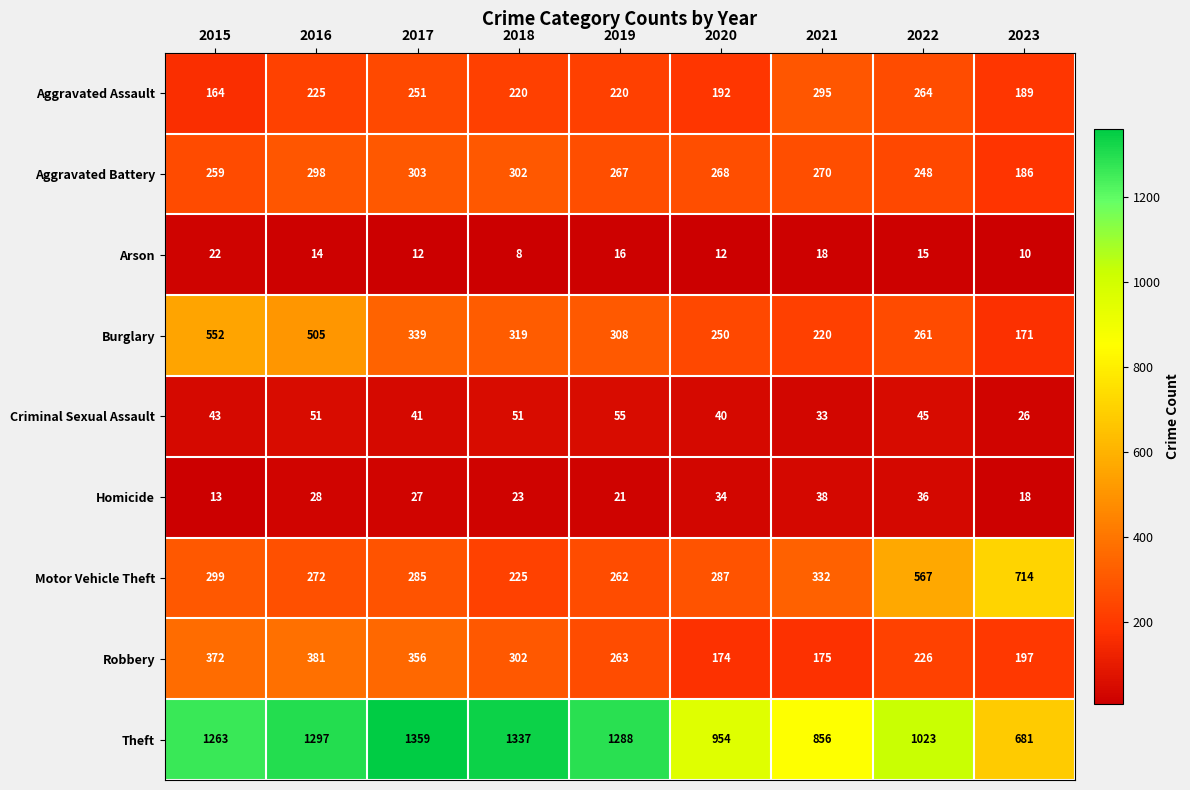

Which series has the largest total across all categories?

Theft